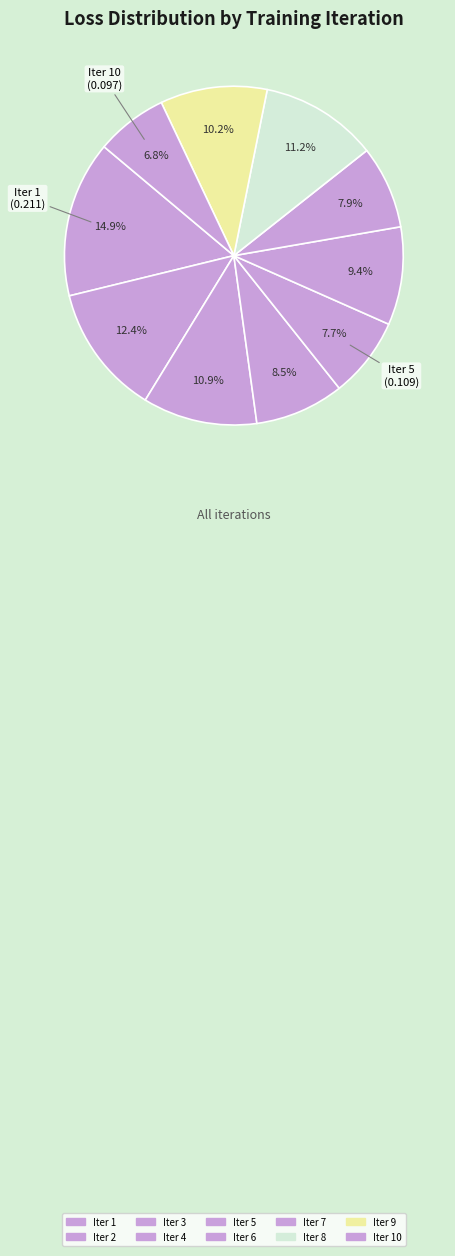

Rank the categories by value from highest to lowest.

Iter 1, Iter 2, Iter 8, Iter 3, Iter 9, Iter 6, Iter 4, Iter 7, Iter 5, Iter 10